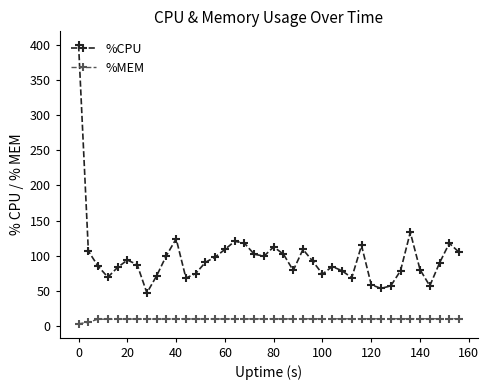

Which series has the largest range (max minus min)?

%CPU